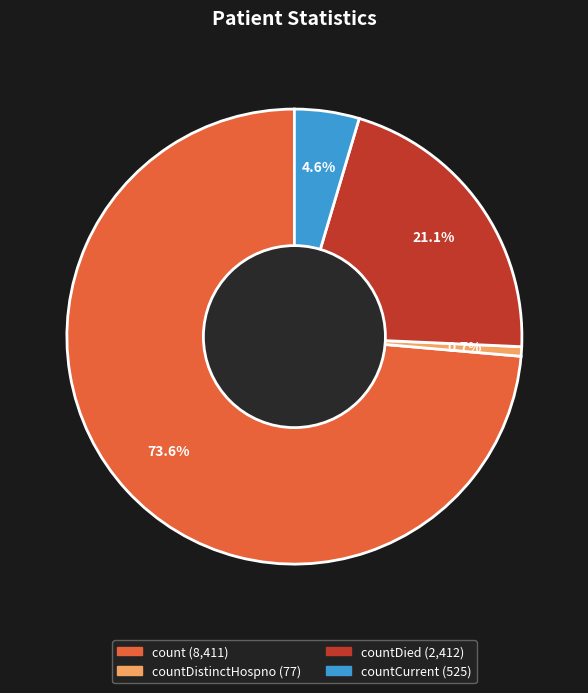

Does any single category account for the majority?

Yes